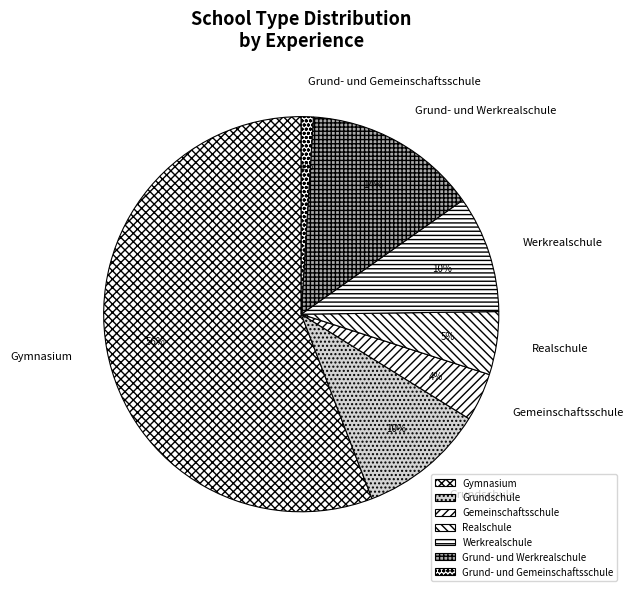

To the nearest percent, what percentage of the pie is Grund- und Gemeinschaftsschule?

1%